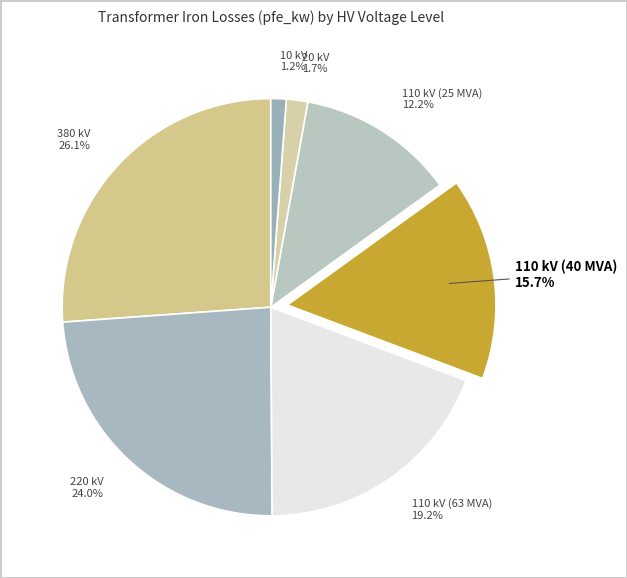

How many segments does this pie chart have?

7